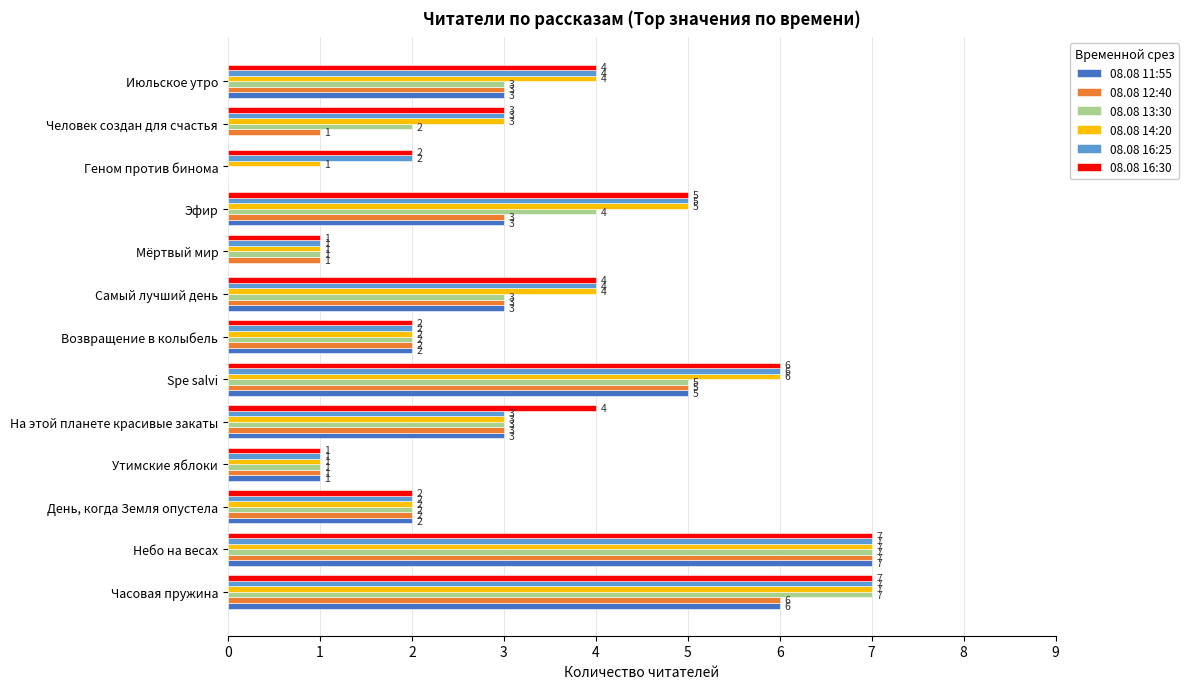

What is the sum of all 08.08 11:55 values?

35